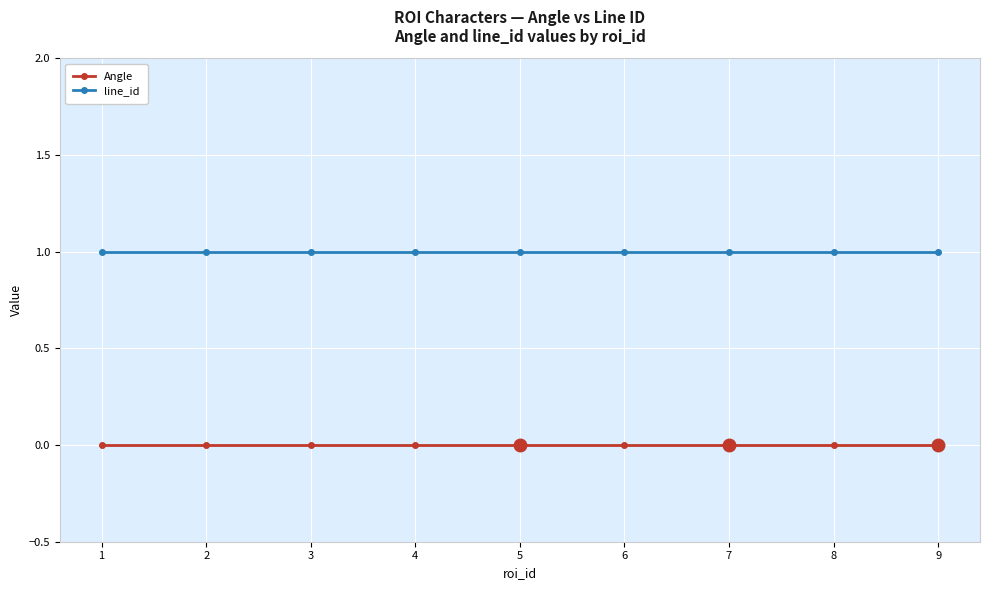

The value of line_id at 4 is 1. True or false?

True